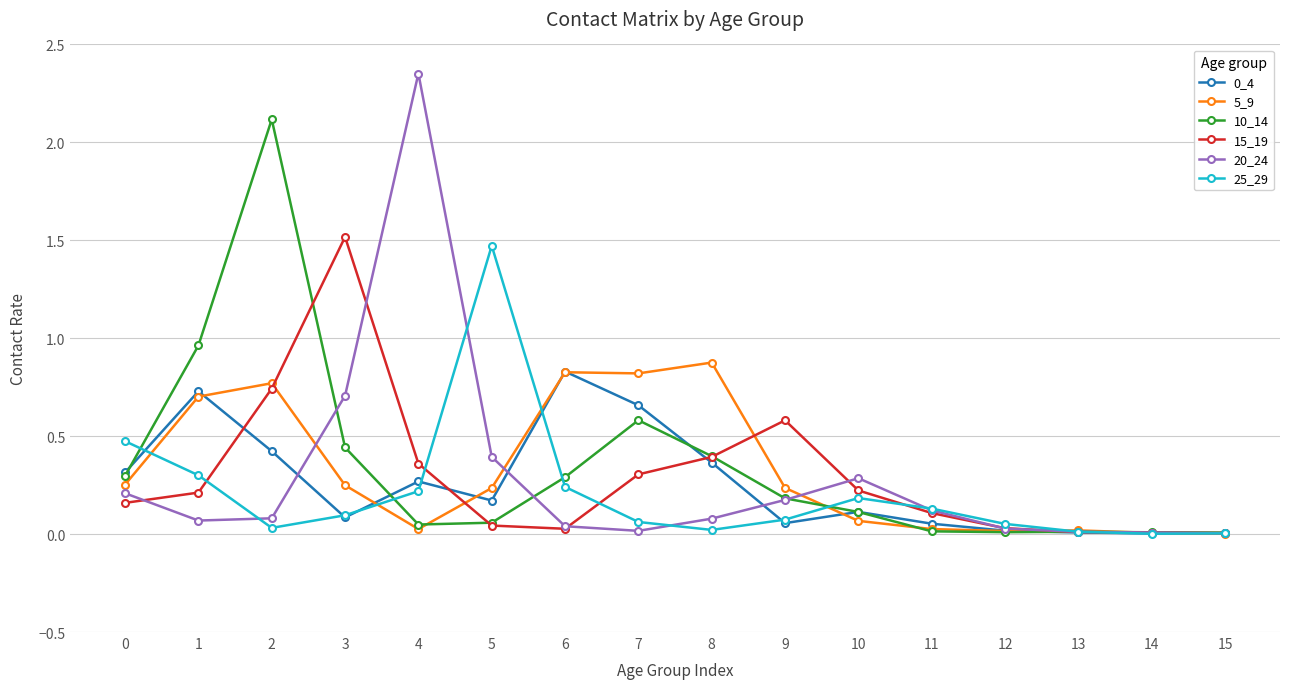

At which category does 5_9 reach its first local peak?

2